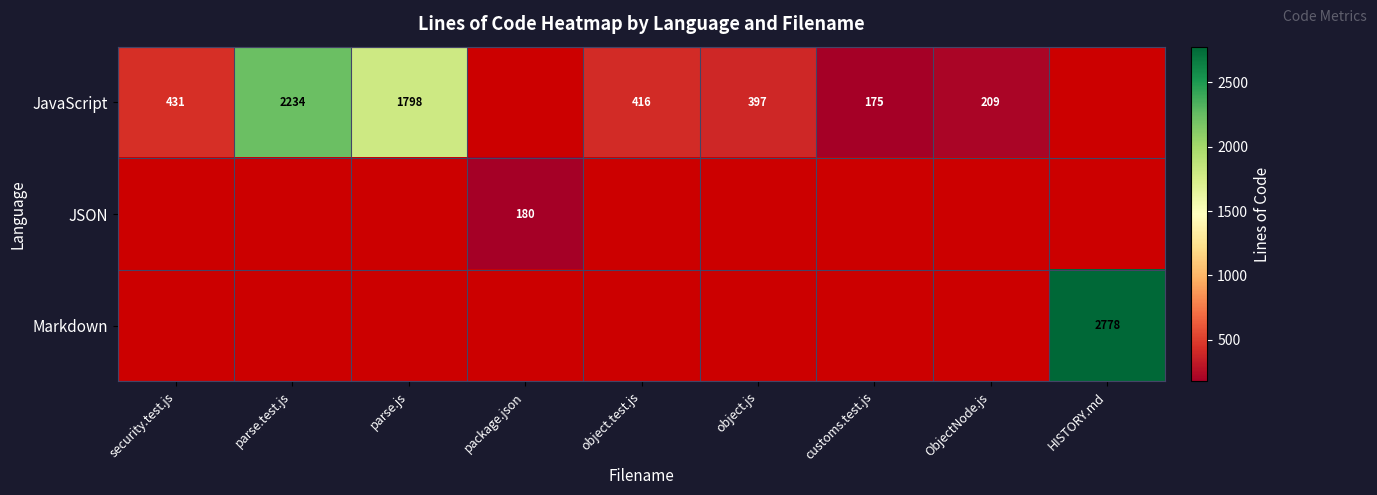

Is it true that Markdown equals 3806 at HISTORY.md?

False